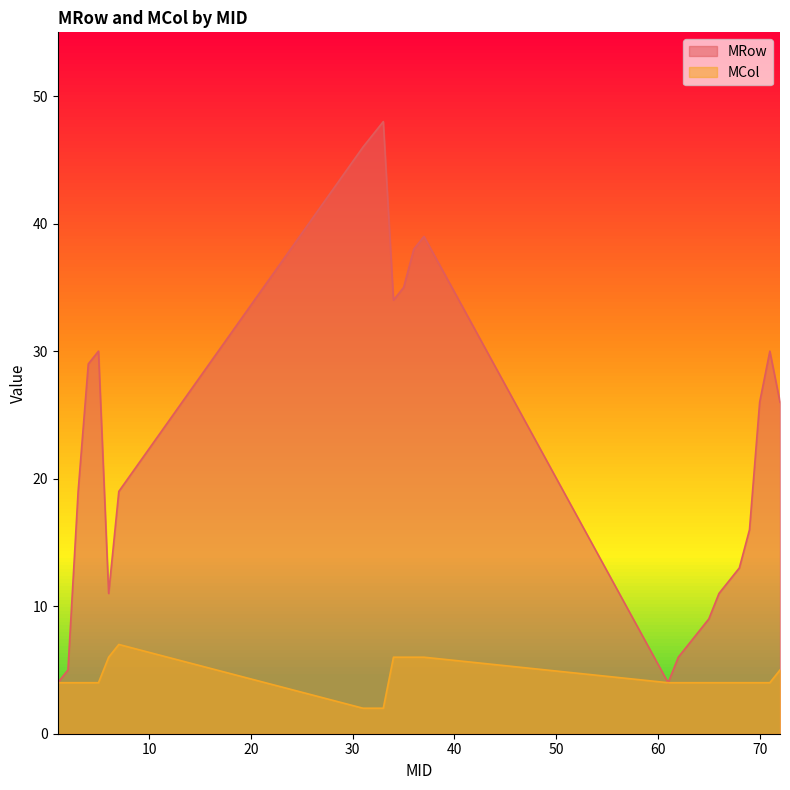

What is the value of the MRow point at the 13th from the left?

38